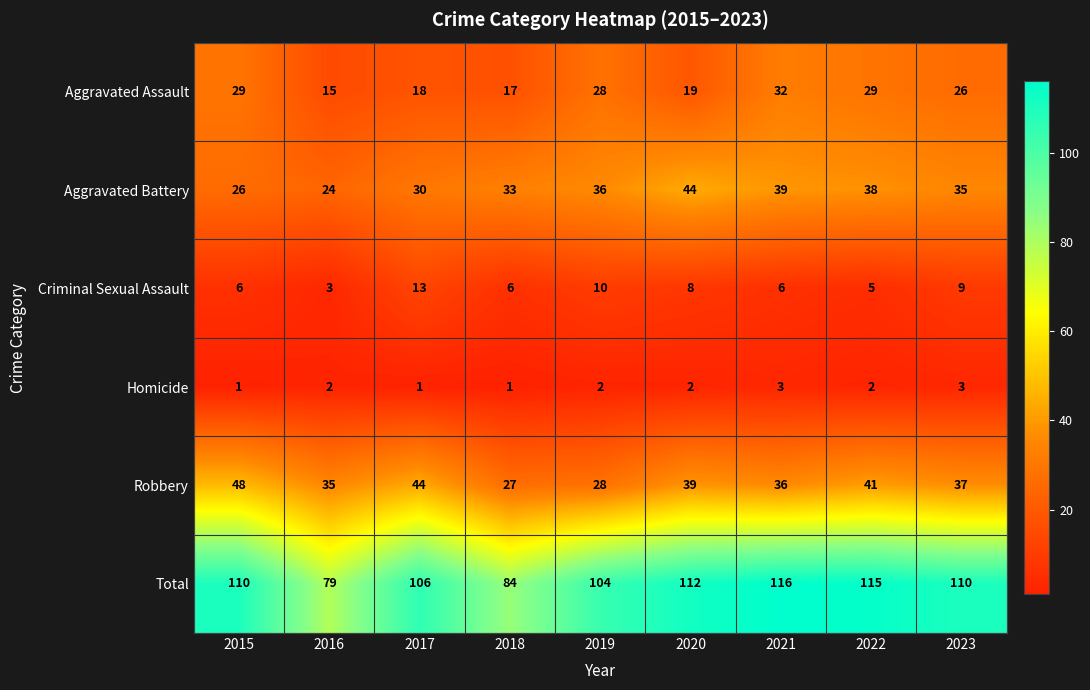

The Robbery series shows 35 at 2016. True or false?

True